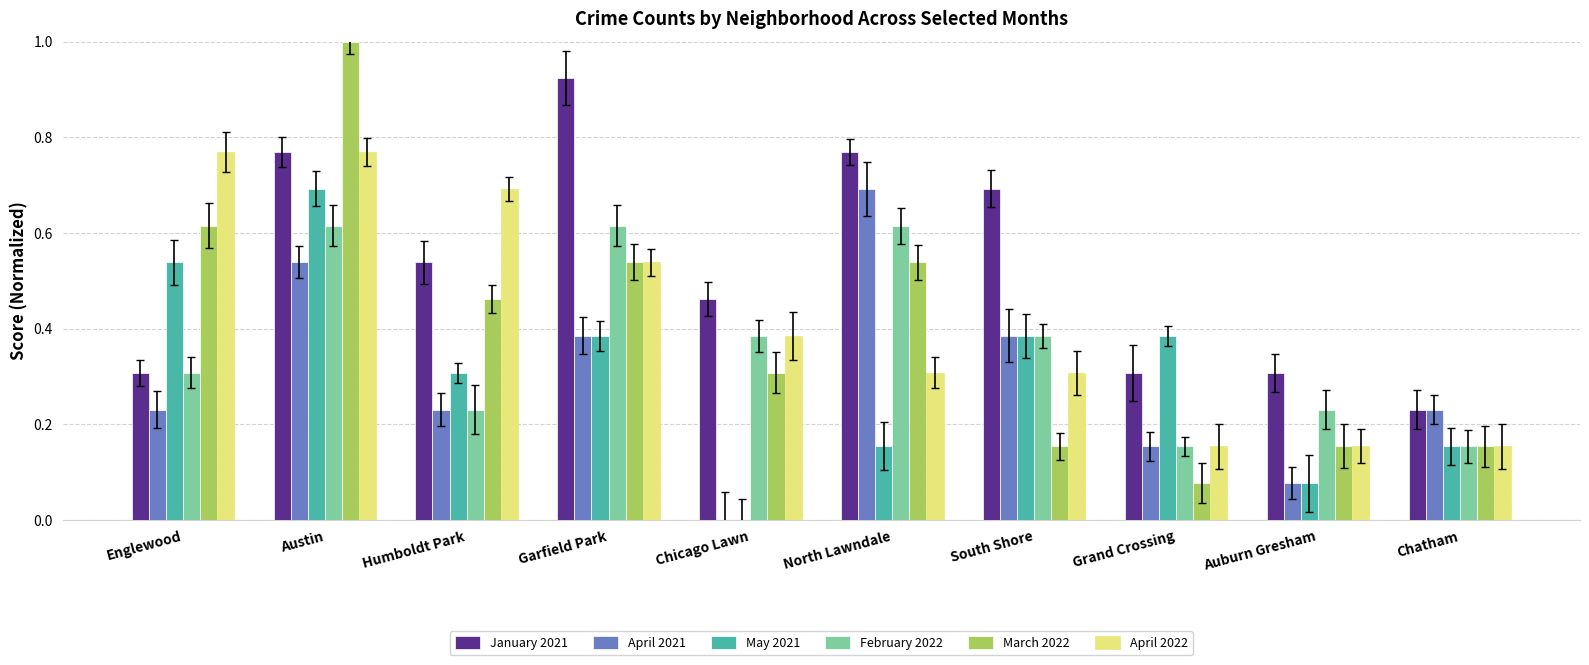

Which series has the largest range (max minus min)?

March 2022